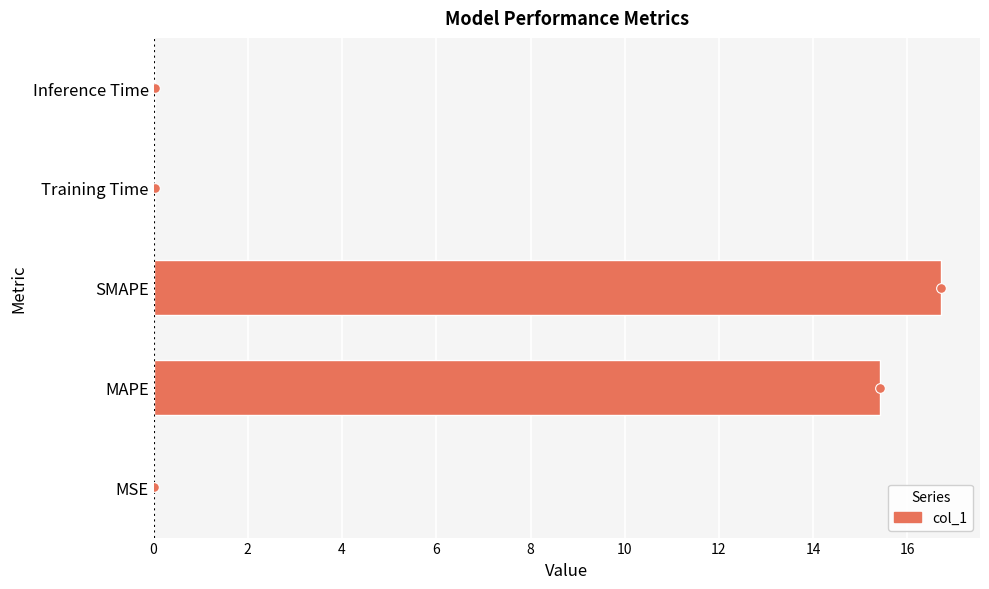

How many categories are shown in the chart?

5